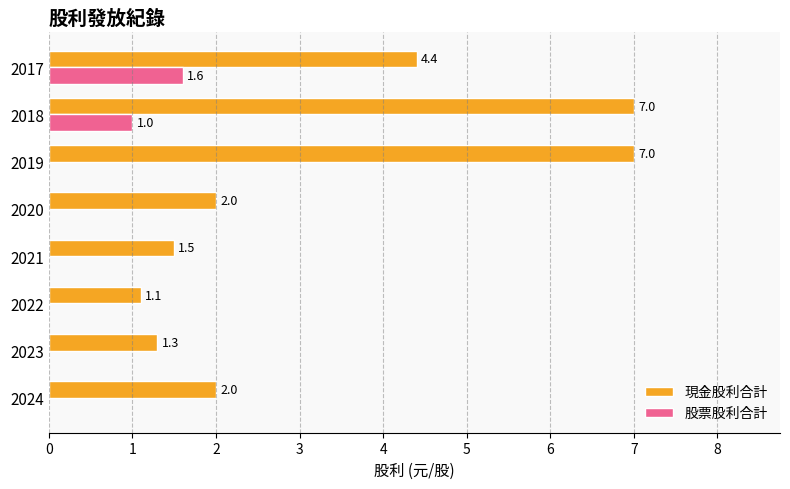

What are all the series names shown in the legend?

現金股利合計, 股票股利合計